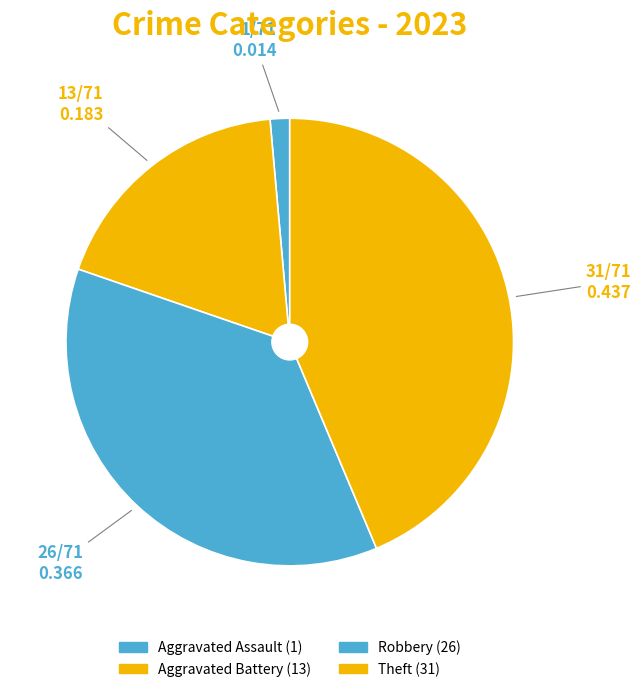

True or false: Theft accounts for 44% of the total.

True